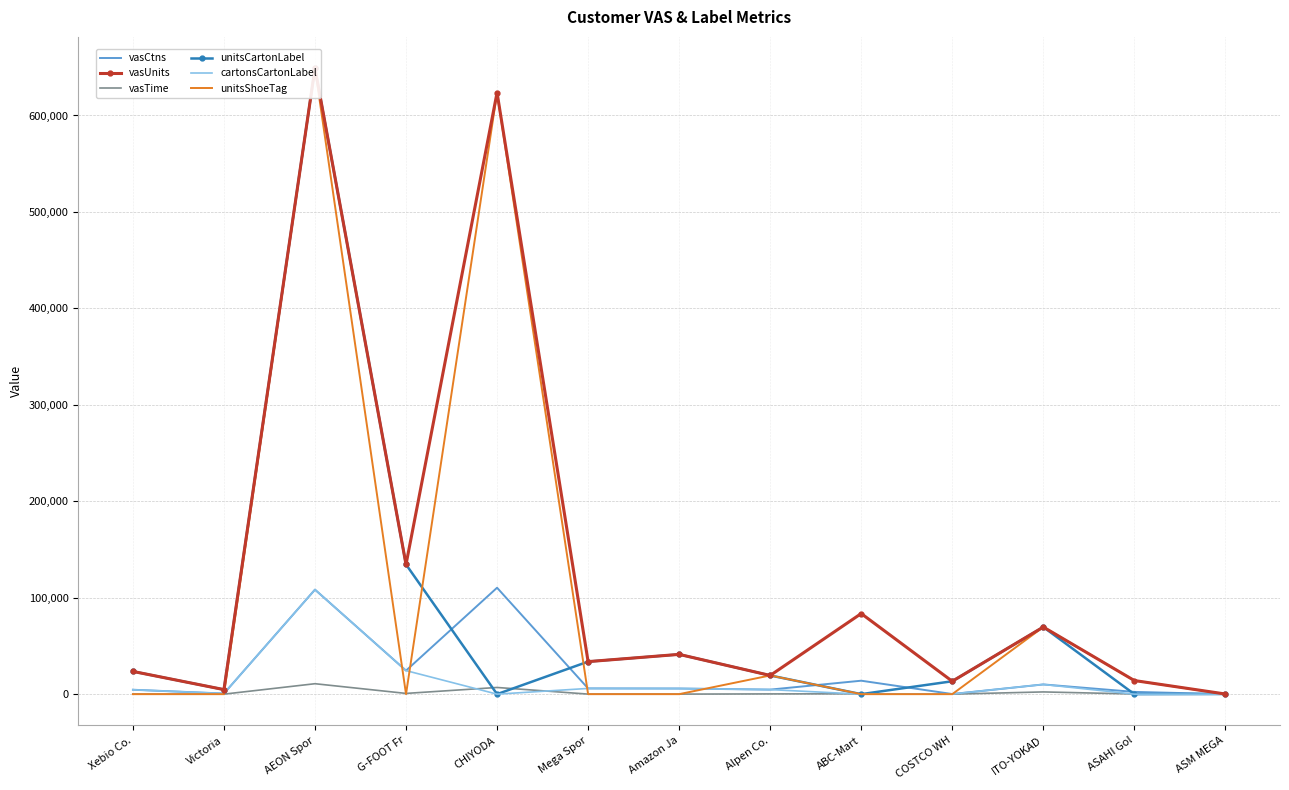

What are all the series names shown in the legend?

vasCtns, vasUnits, vasTime, unitsCartonLabel, cartonsCartonLabel, unitsShoeTag